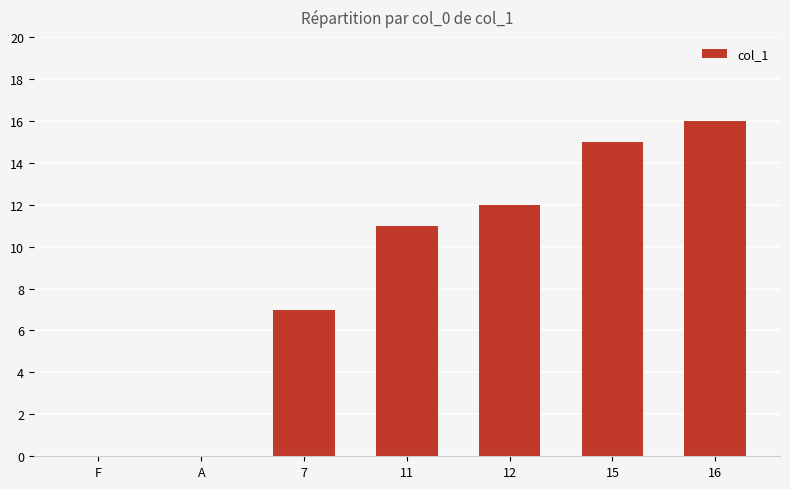

Does the chart contain stacked bars?

No